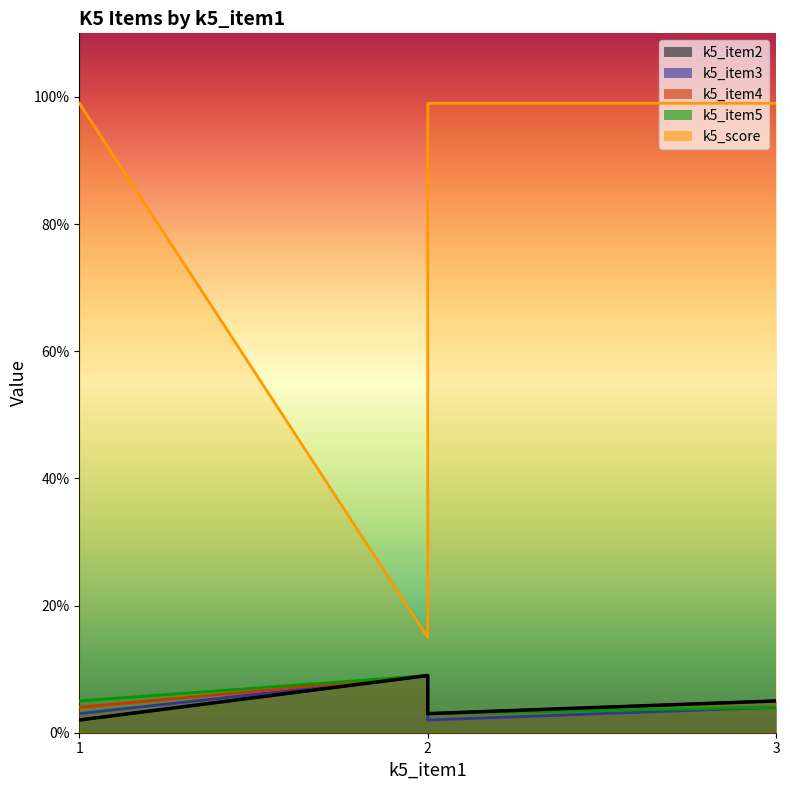

Which series has the widest spread of values?

k5_score